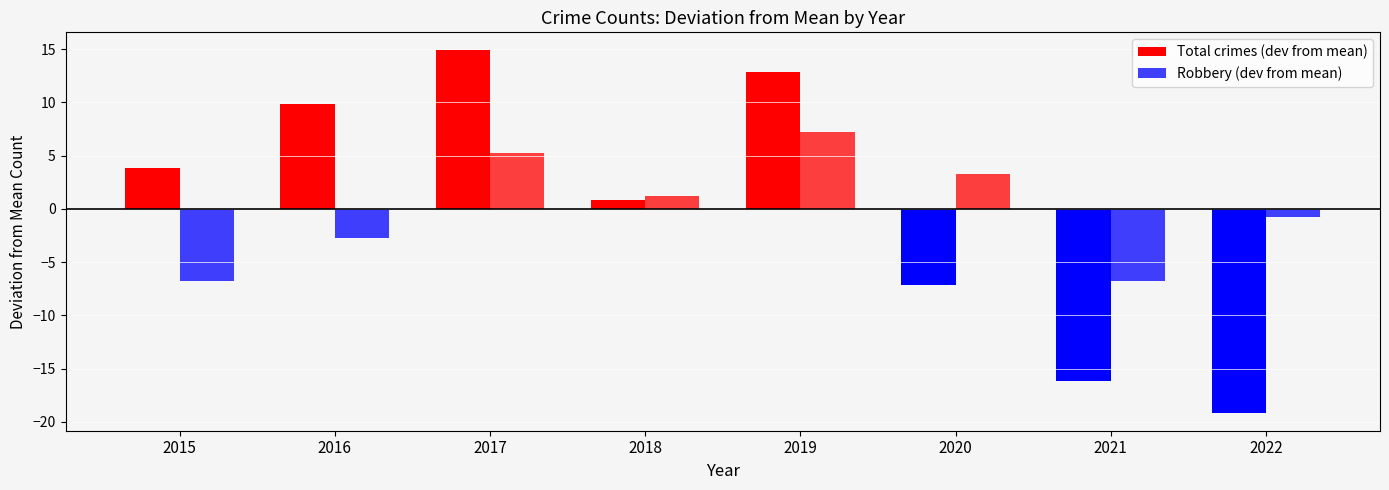

How many data points in Total crimes (dev from mean) are less than 3?

4